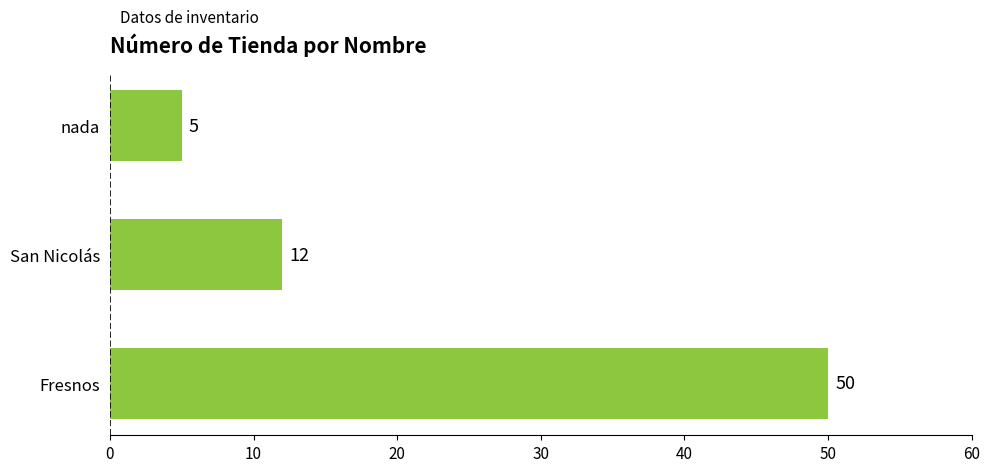

Count the number of data series in this chart.

1